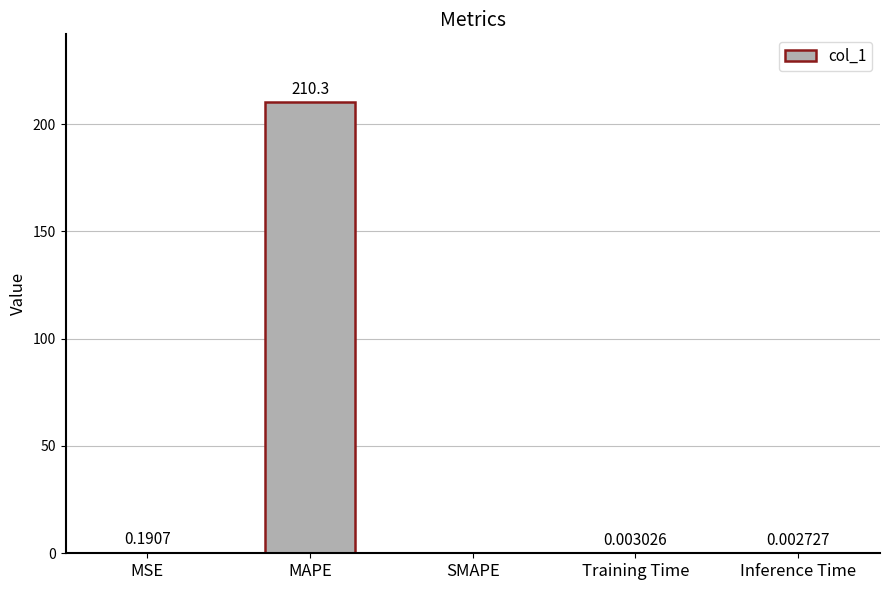

Which category has the highest value across all series?

MAPE